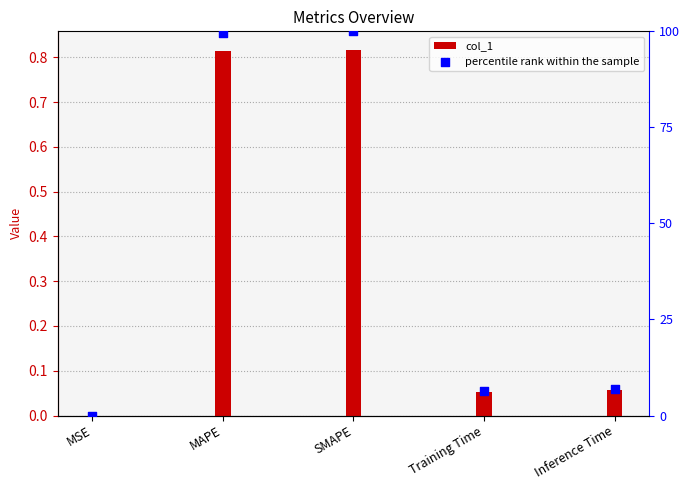

What is the total value across all series at MAPE?

1.8